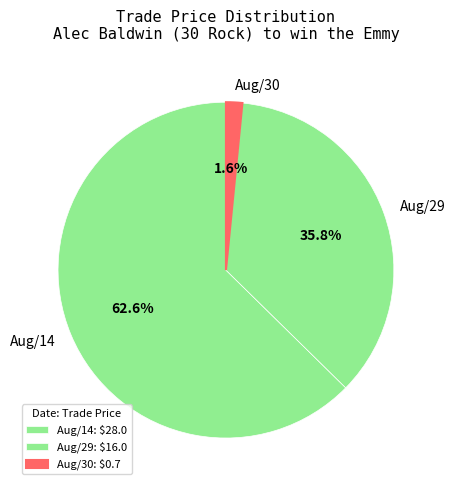

Which has a higher value, Aug/14 or Aug/29?

Aug/14